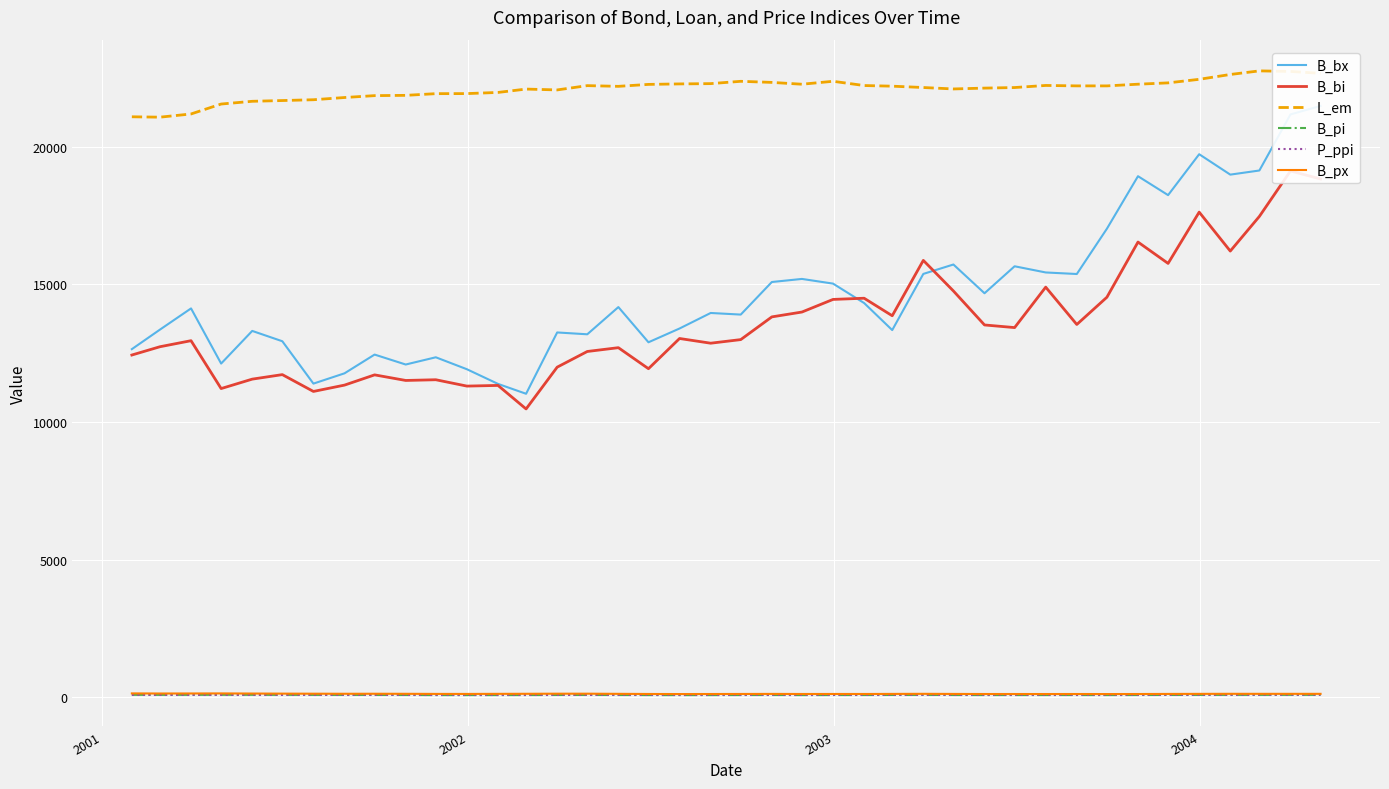

True or false: L_em and B_px intersect in this chart.

False